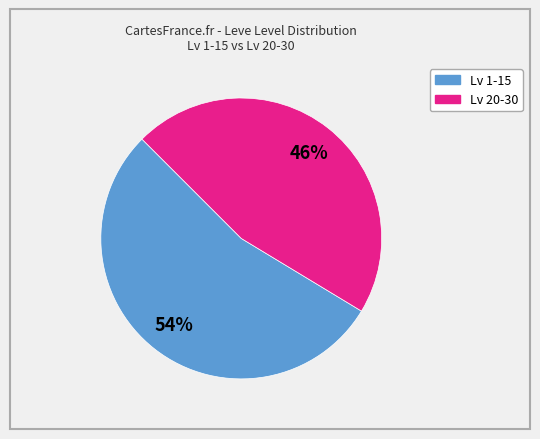

Is there a majority slice in this chart?

Yes